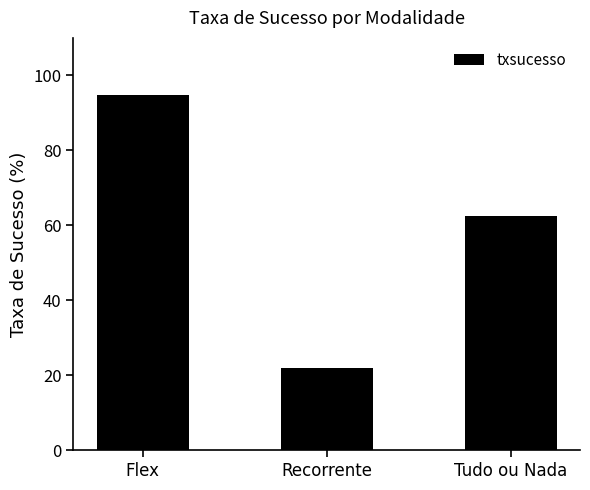

Does the chart contain stacked bars?

No